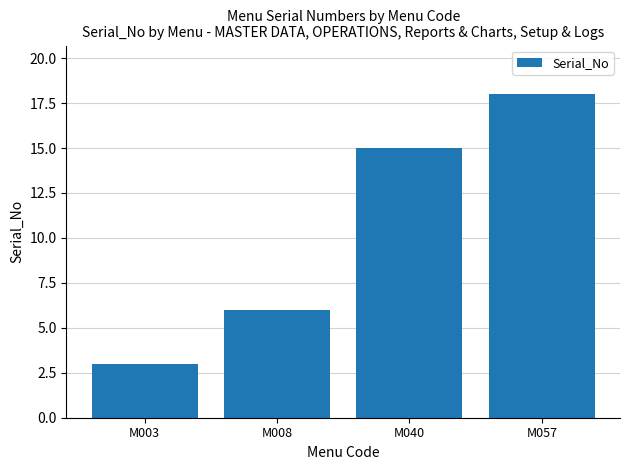

Reading left to right, what are all the values shown in this chart?

M003=3	M008=6	M040=15	M057=18